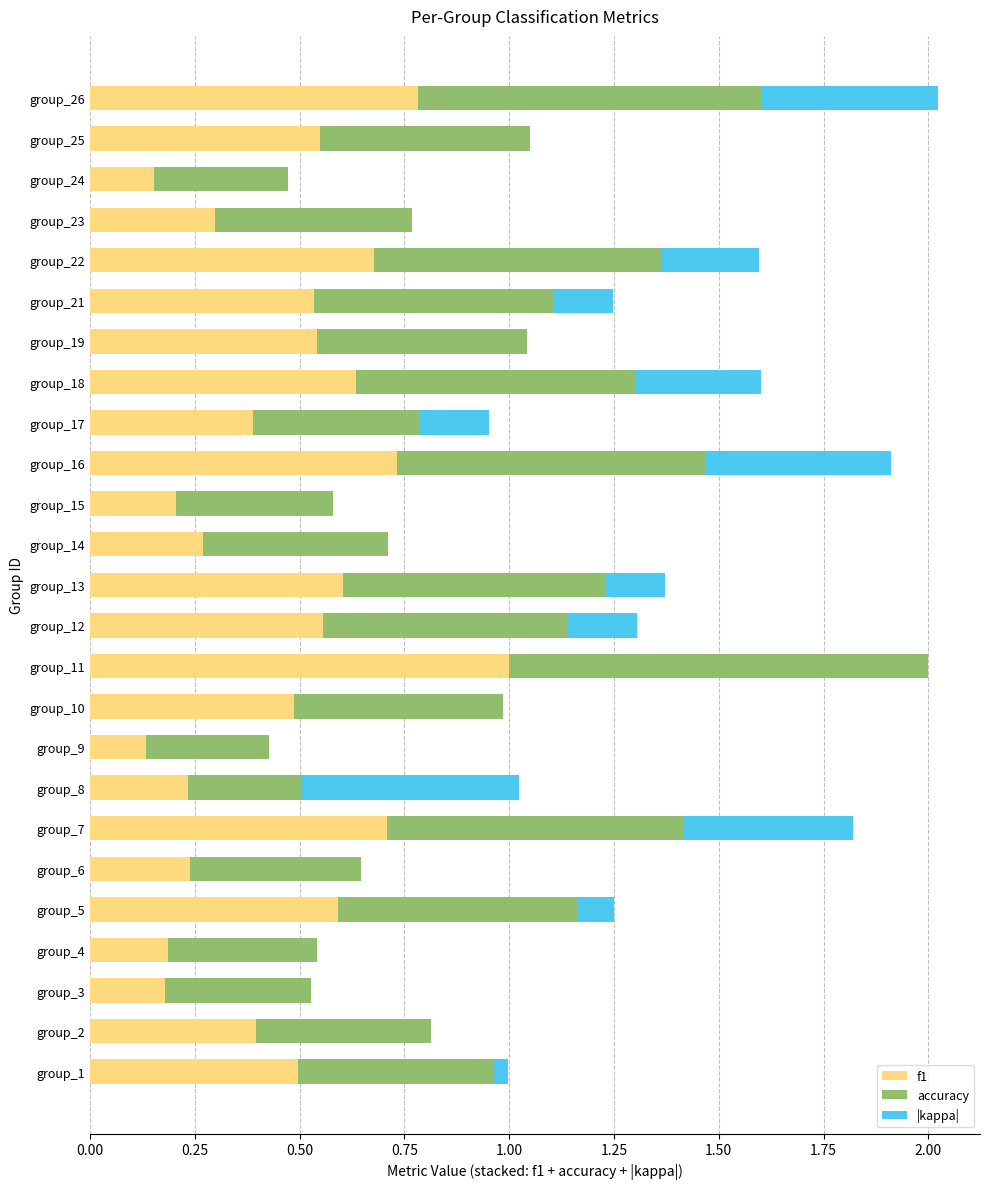

What is the total value across all series at group_7?

1.8